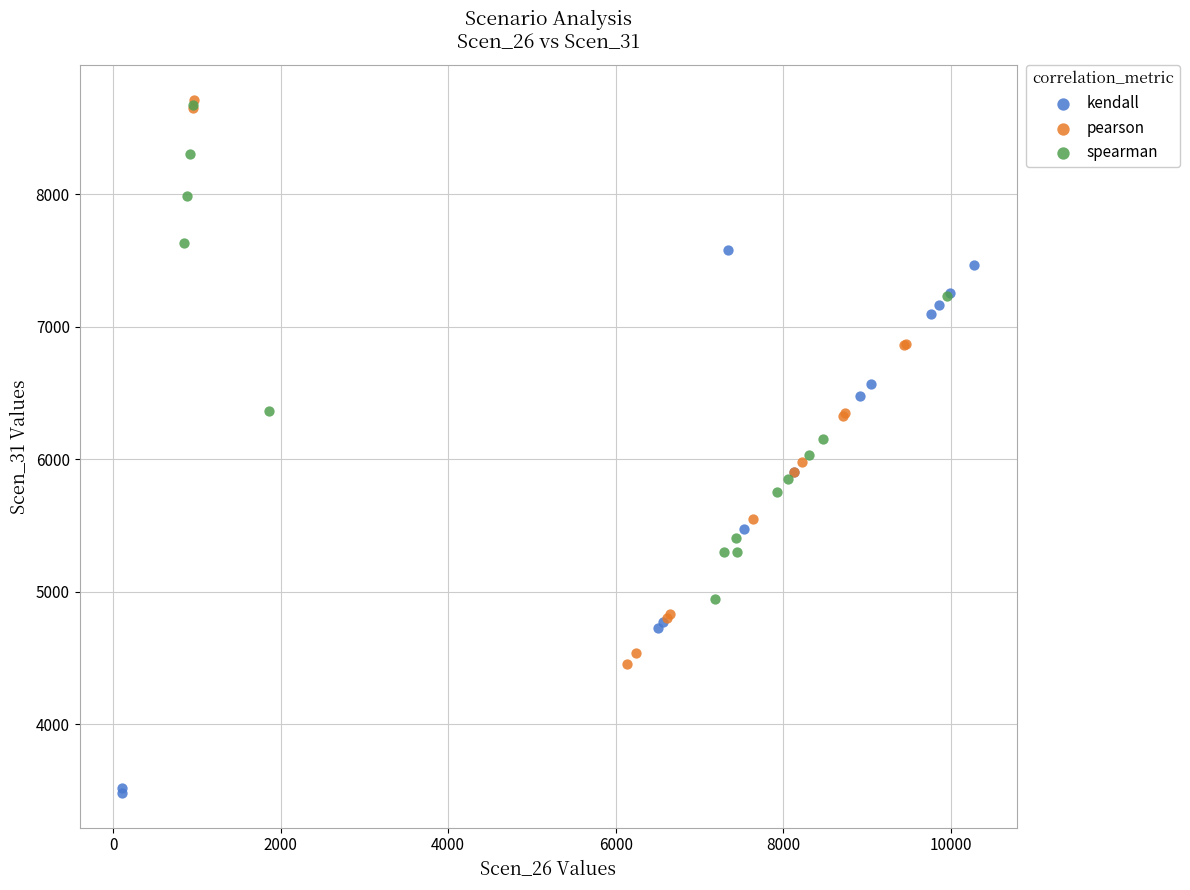

What are all the series names shown in the legend?

kendall, pearson, spearman